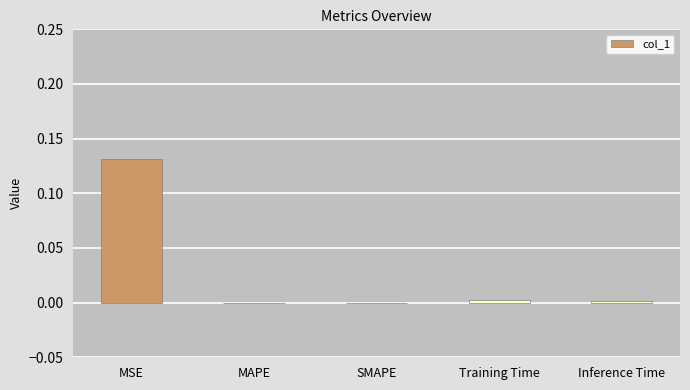

Between Training Time and SMAPE, which is larger?

Training Time